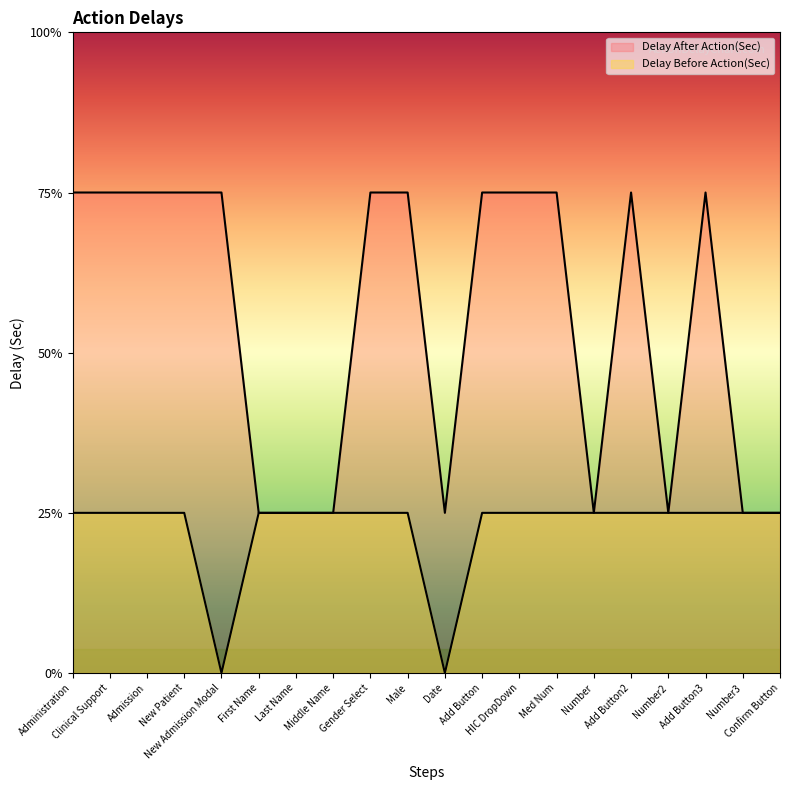

At how many categories does at least one series exceed 2?

12